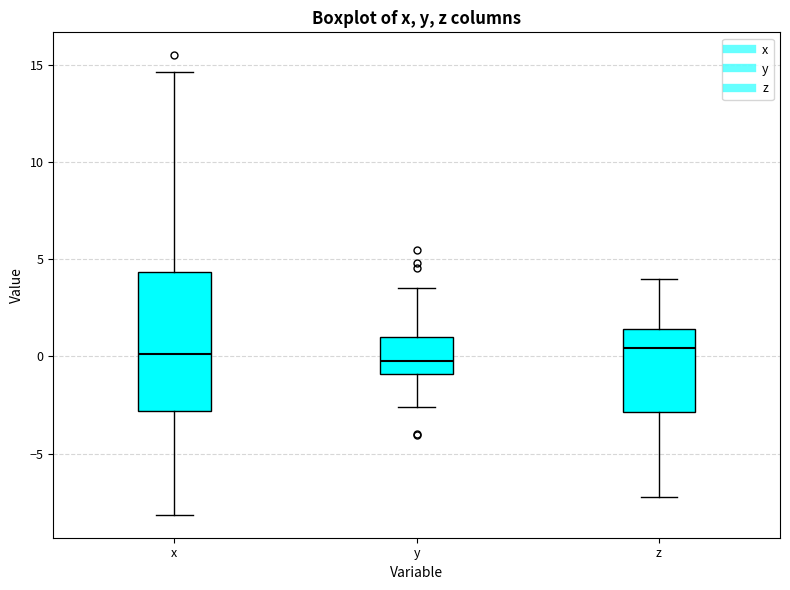

Reading left to right, transcribe this box plot: for each box, give where its median line is, the range the box spans, and where its two whiskers end, as read against the y-axis. The values are not printed on the chart, so give them approximately, as read against the axis.

x: median 0.0, box -3.0 to 4.5, whiskers -8.0 to 14.5
y: median 0.0, box -1.0 to 1.0, whiskers -2.5 to 3.5
z: median 0.5, box -3.0 to 1.5, whiskers -7.0 to 4.0